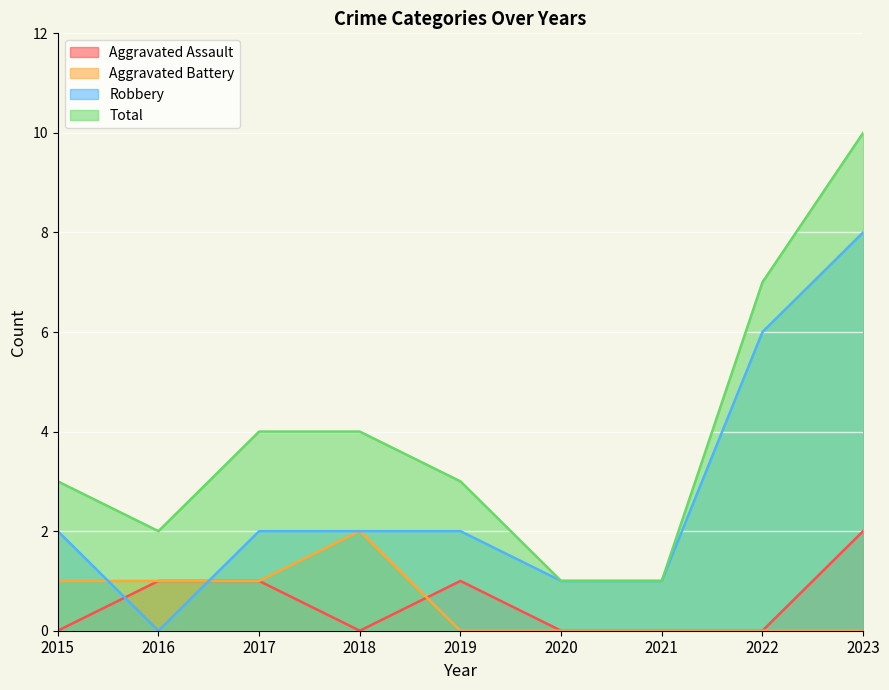

What is the difference between the second highest and minimum values in the Robbery series?

6